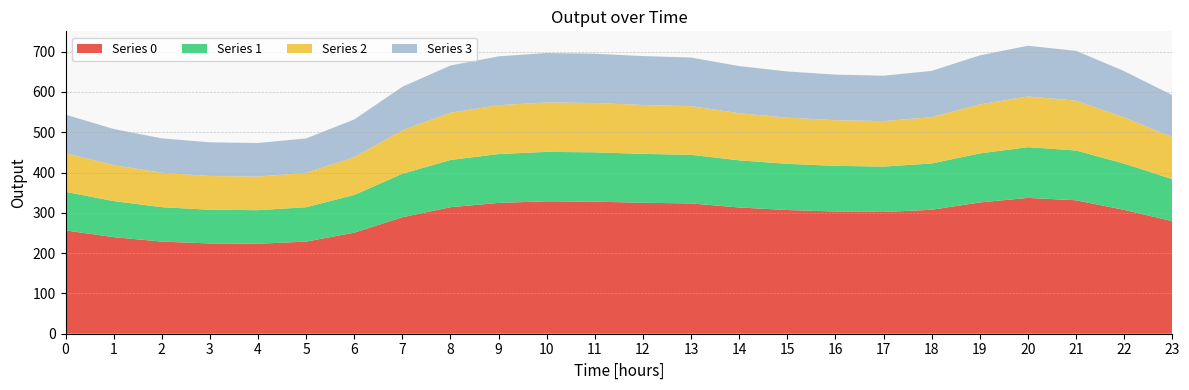

Reading right to left, extract all data points from this chart.

0: 23=279.3	22=307.4	21=331.2	20=337.2	19=325.9	18=307.7	17=302.1	16=303.4	15=307.1	14=313.4	13=323.3	12=325.1	11=327.8	10=328.7	9=324.7	8=314.1	7=289.1	6=250.9	5=228.7	4=223.3	3=224.1	2=228.7	1=239.7	0=256.5
1: 23=104.3	22=114.8	21=123.6	20=125.9	19=121.7	18=114.9	17=112.8	16=113.3	15=114.6	14=117.0	13=120.7	12=121.4	11=122.4	10=122.7	9=121.2	8=117.3	7=107.9	6=93.7	5=85.4	4=83.4	3=83.7	2=85.4	1=89.5	0=95.8
2: 23=104.3	22=114.8	21=123.6	20=125.9	19=121.7	18=114.9	17=112.8	16=113.3	15=114.6	14=117.0	13=120.7	12=121.4	11=122.4	10=122.7	9=121.2	8=117.3	7=107.9	6=93.7	5=85.4	4=83.4	3=83.7	2=85.4	1=89.5	0=95.8
3: 23=104.3	22=114.8	21=123.6	20=125.9	19=121.7	18=114.9	17=112.8	16=113.3	15=114.6	14=117.0	13=120.7	12=121.4	11=122.4	10=122.7	9=121.2	8=117.3	7=107.9	6=93.7	5=85.4	4=83.4	3=83.7	2=85.4	1=89.5	0=95.8